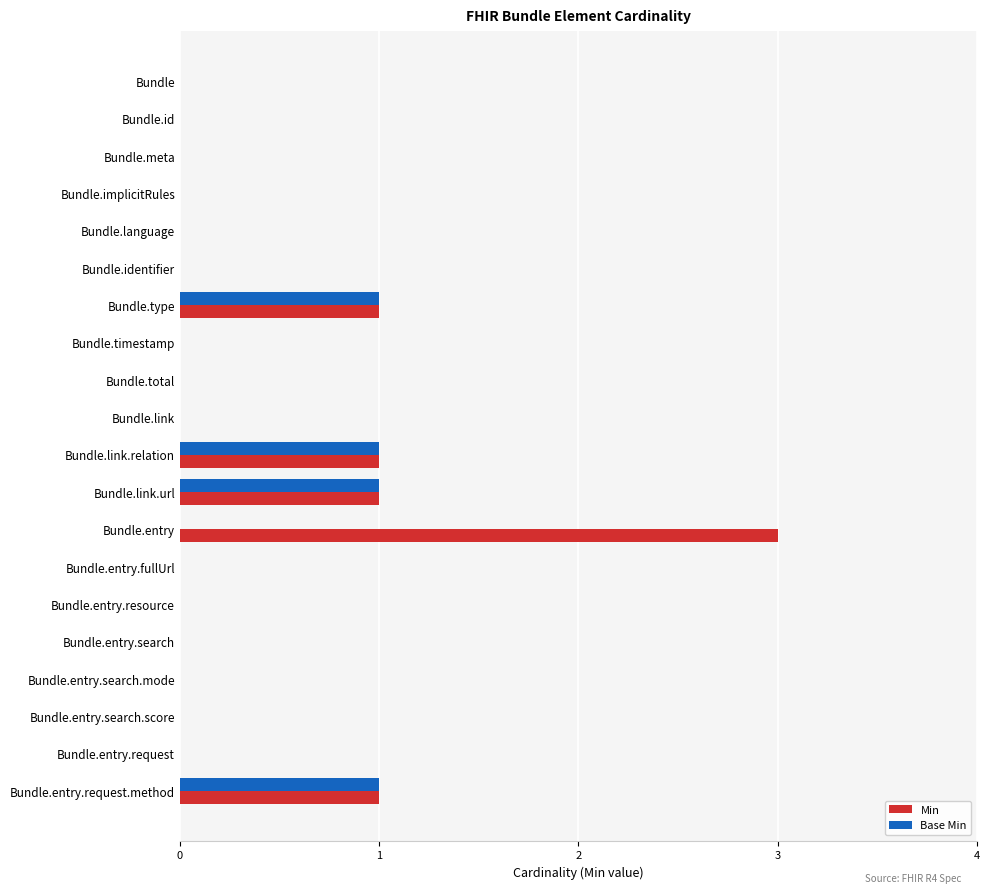

Between Bundle.entry and Bundle.entry.fullUrl, which series saw the biggest shift?

Min